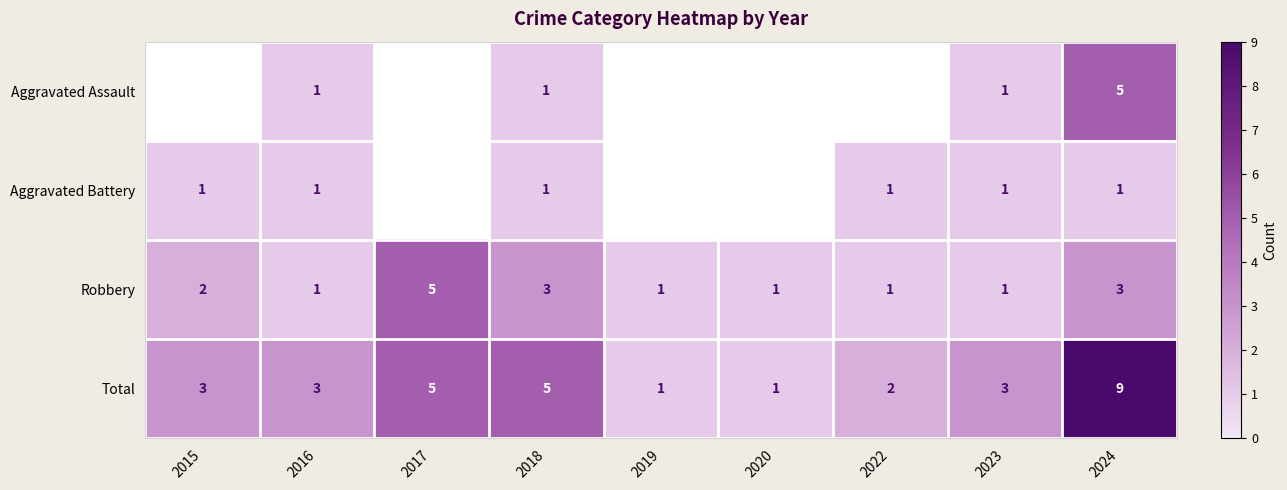

Is it true that Robbery equals 1.4 at 2022?

False